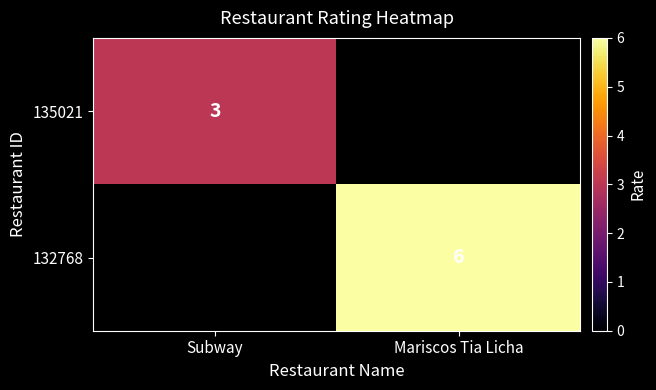

The 132768 series shows 10 at Mariscos Tia Licha. True or false?

False